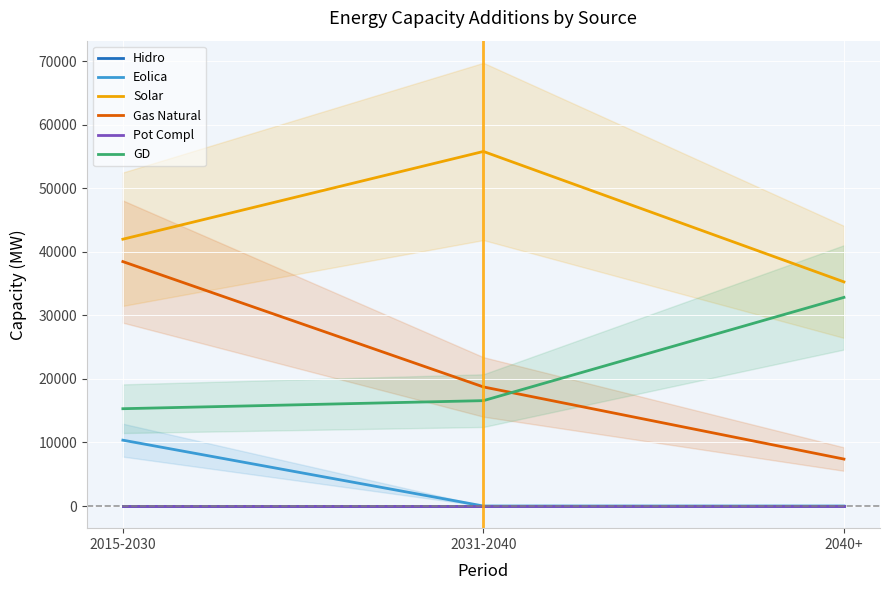

What is the label of the 1st point from the right?

2040+